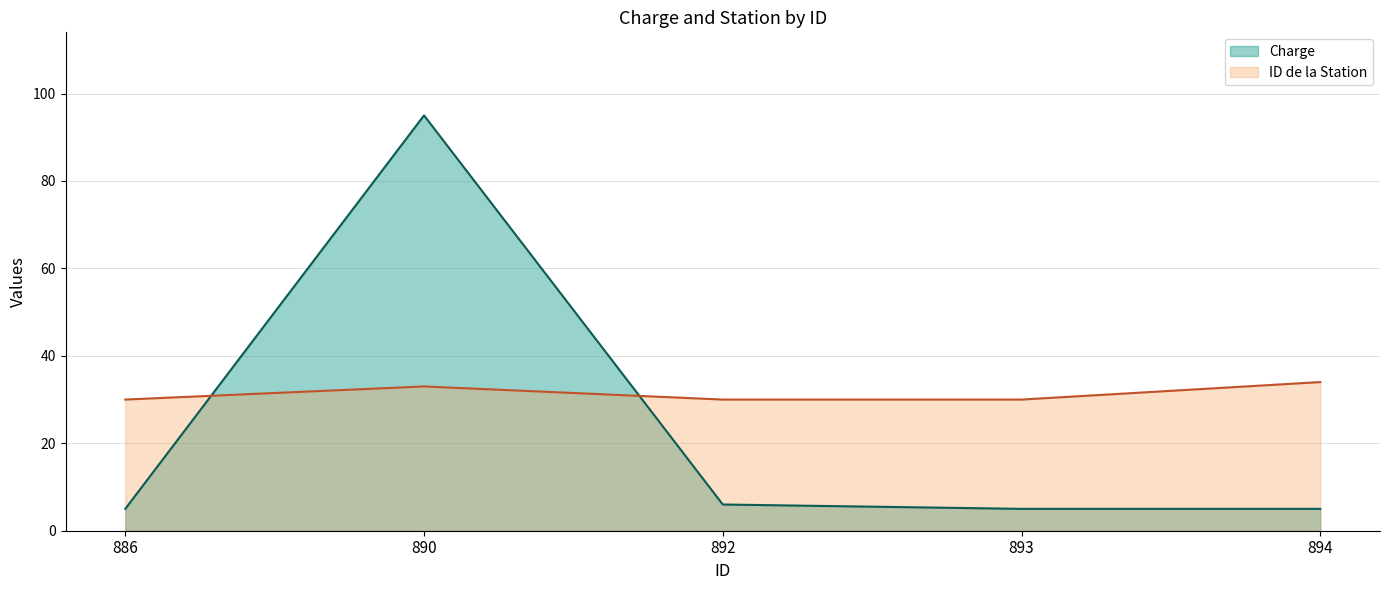

How many data points does each series have?

5